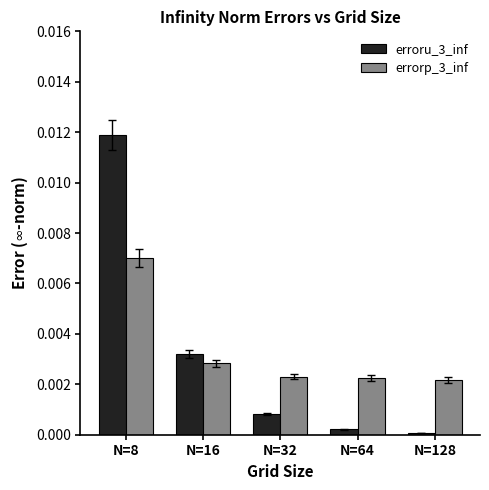

At which label does errorp_3_inf reach its peak?

N=8